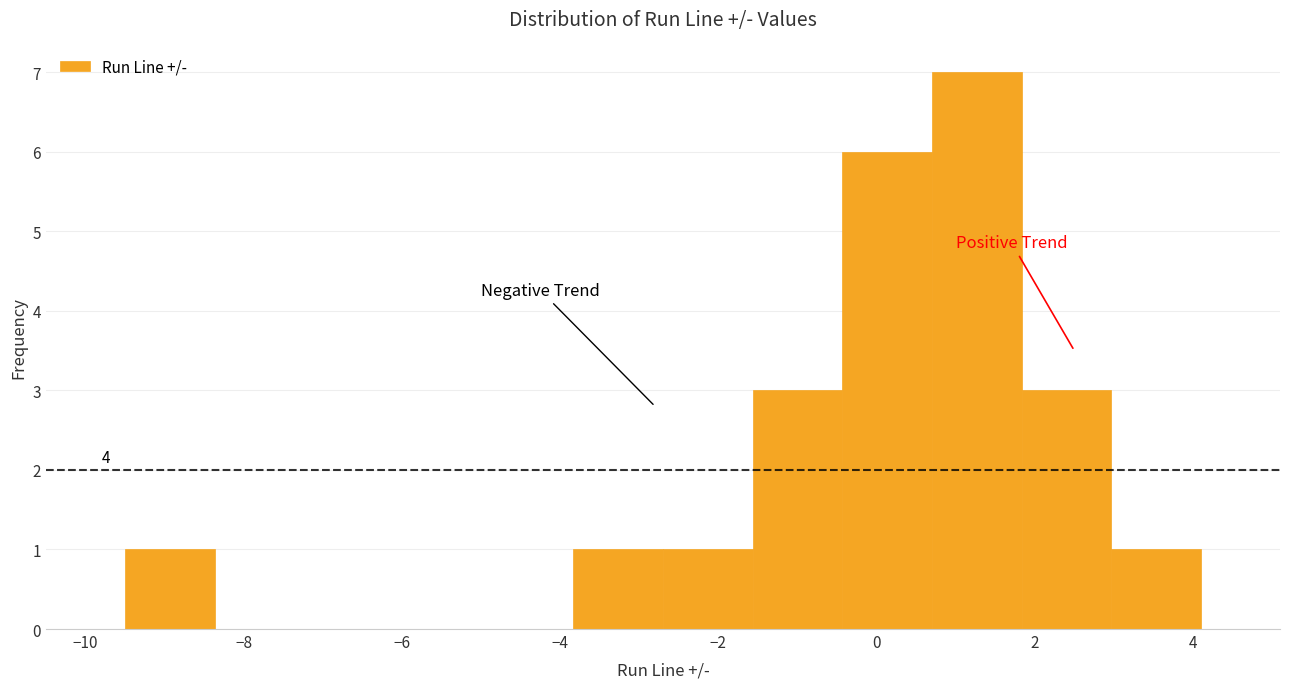

Which range on the x-axis has the tallest bar?

0.8 to 1.8